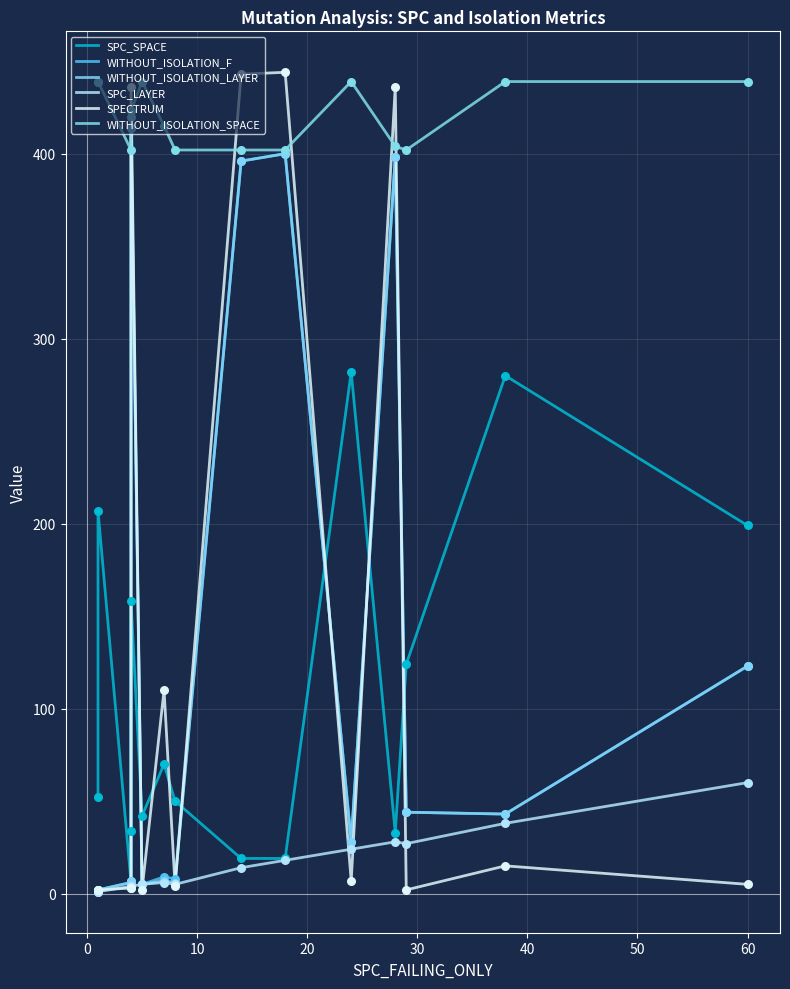

What are all the series names shown in the legend?

SPC_SPACE, WITHOUT_ISOLATION_F, WITHOUT_ISOLATION_LAYER, SPC_LAYER, SPECTRUM, WITHOUT_ISOLATION_SPACE